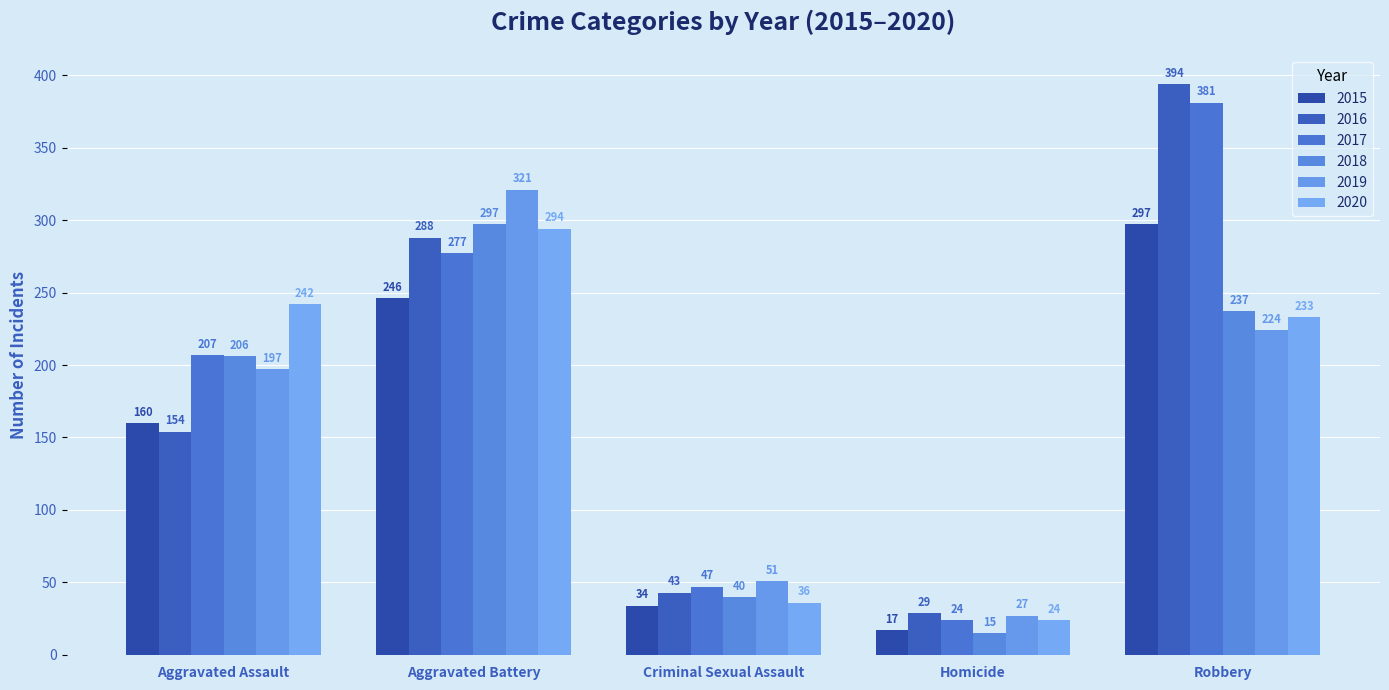

Which series has the widest spread of values?

2016